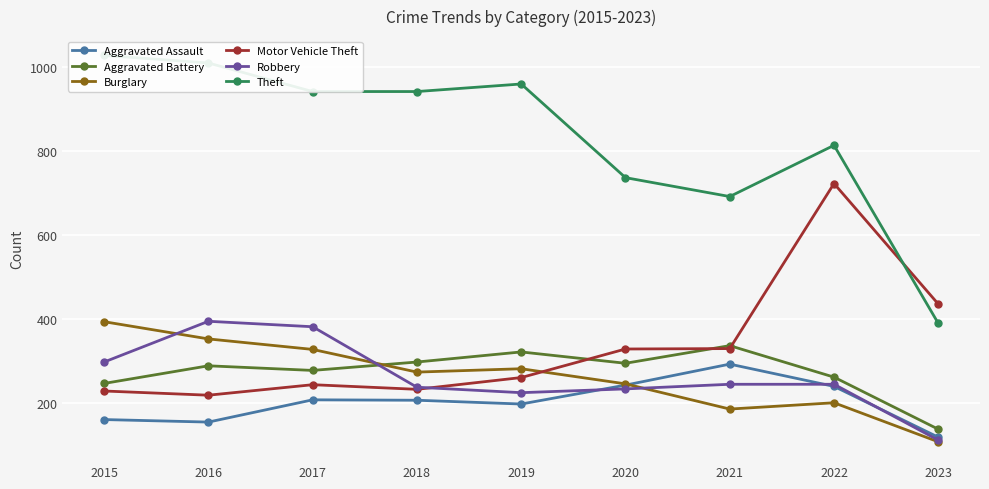

How many lines are shown in the chart?

6